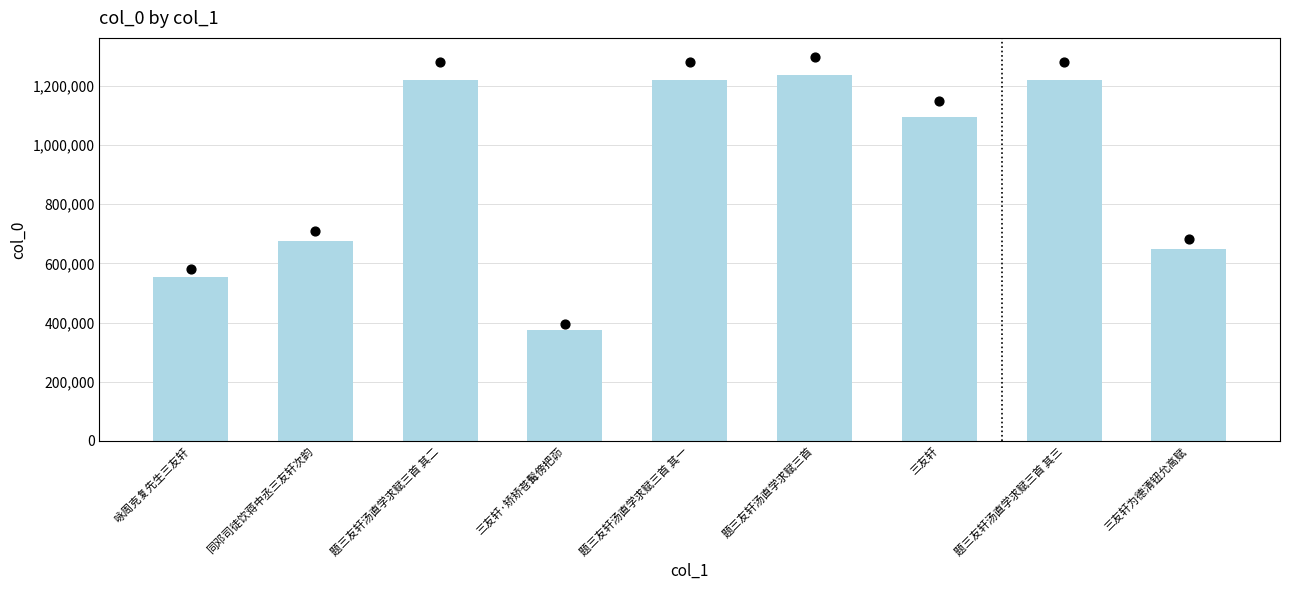

What is the change in value from 三友轩·矫矫苍髯傍把茆 to 三友轩为德清钮允高赋?

+275088